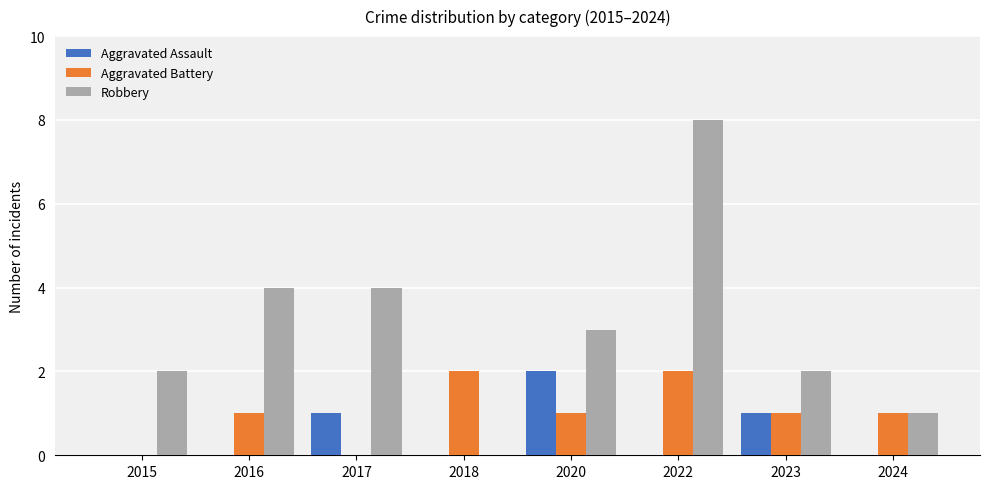

What is the maximum value for Robbery?

8